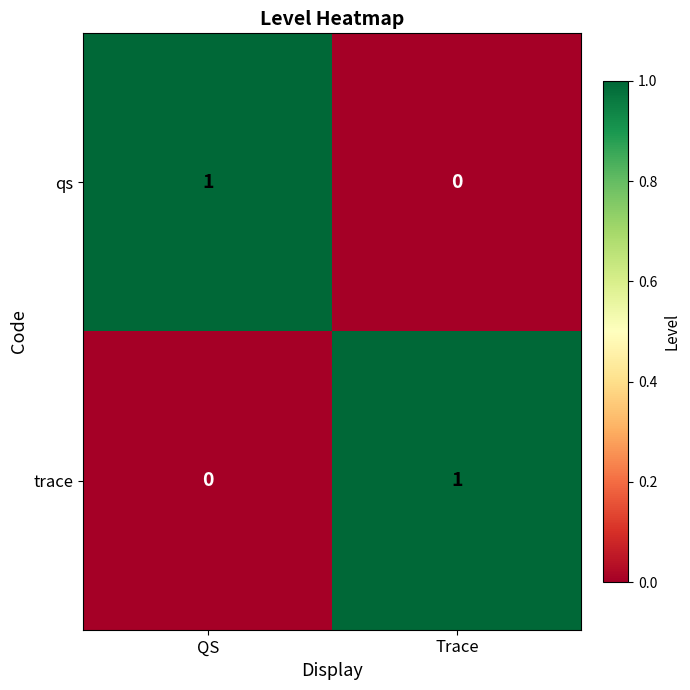

Reading left to right, transcribe all the data shown in this chart.

qs: QS=1	Trace=0
trace: QS=0	Trace=1